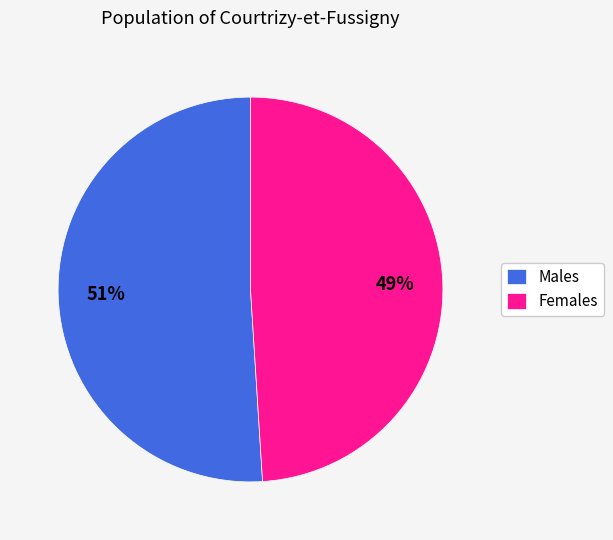

How many slices are in this pie chart?

2